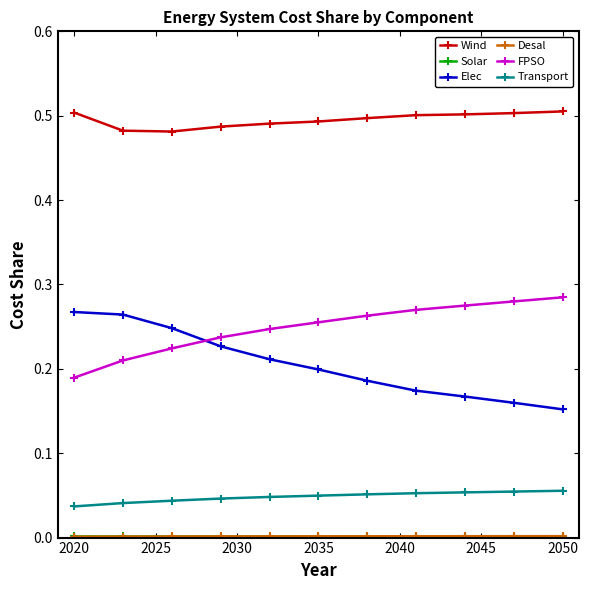

True or false: Wind and Elec cross at least once.

False